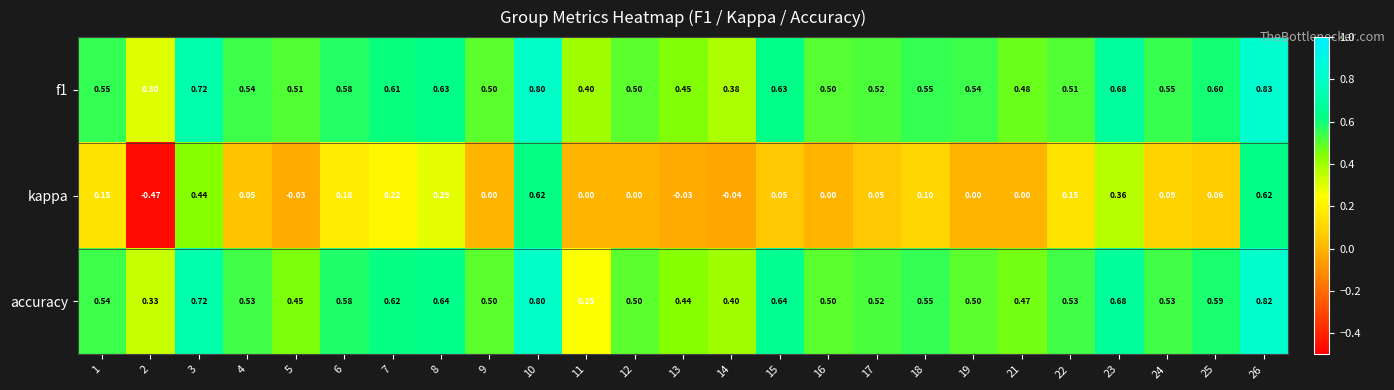

Which series has the widest spread of values?

kappa